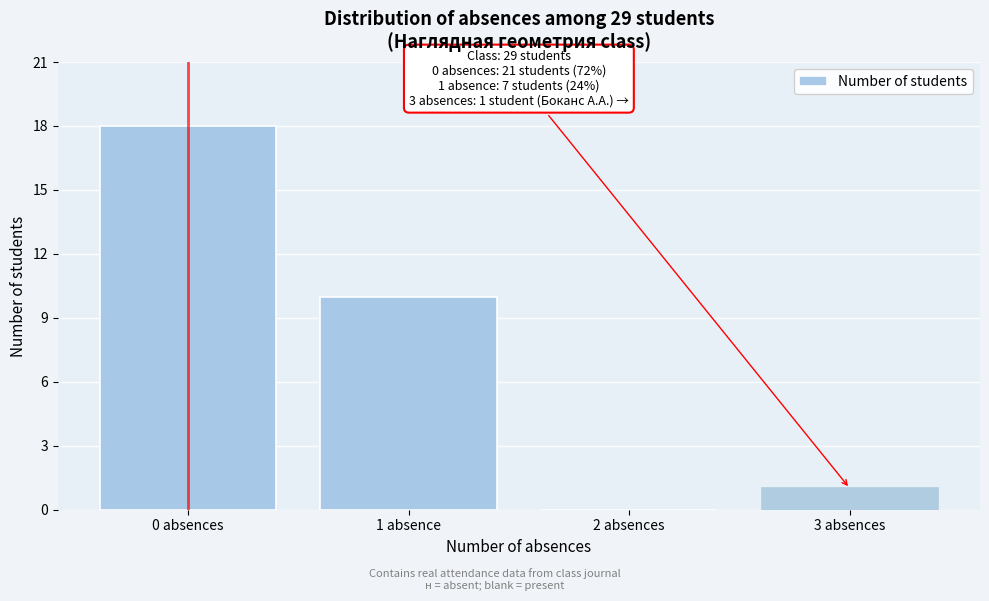

Reading left to right, transcribe all the data shown in this chart.

0 absences=18	1 absence=10	2 absences=0	3 absences=1